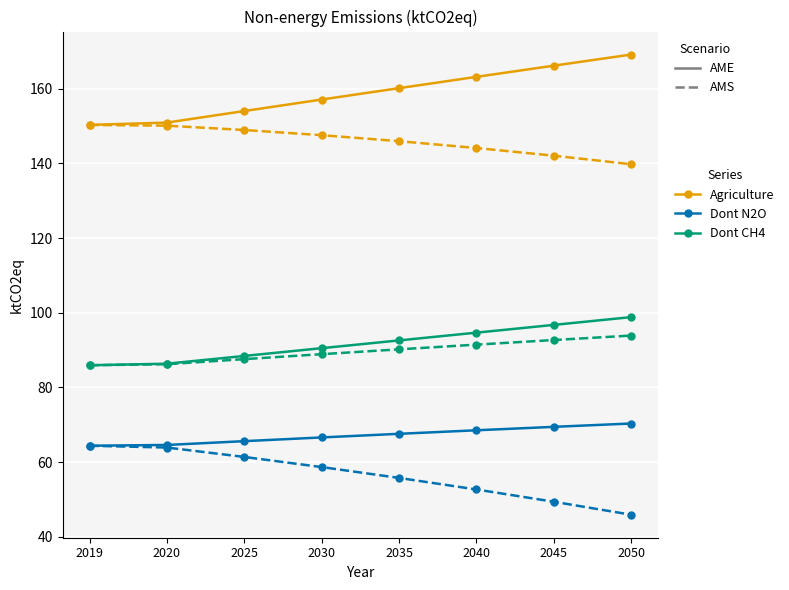

How many lines are shown in the chart?

6